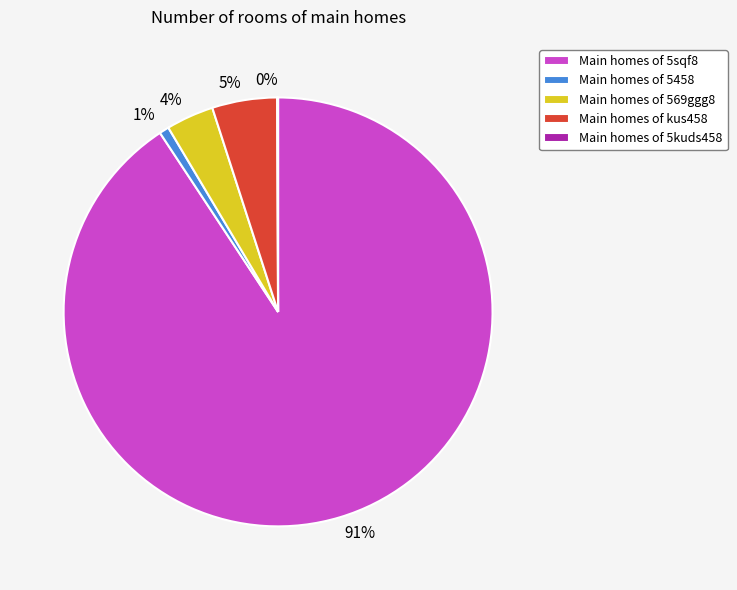

To the nearest percent, what is the average slice percentage?

20%